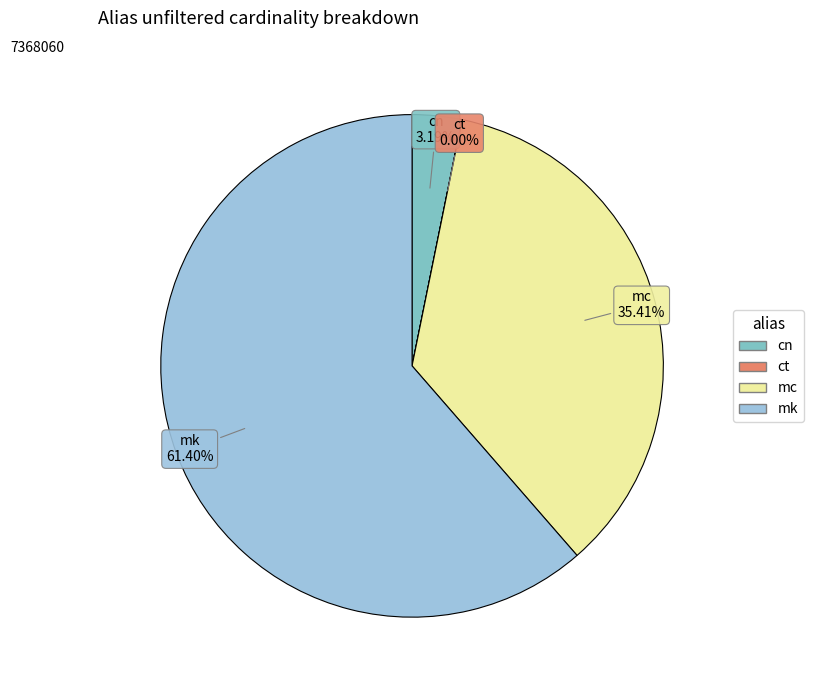

Which has a higher value, mc or mk?

mk